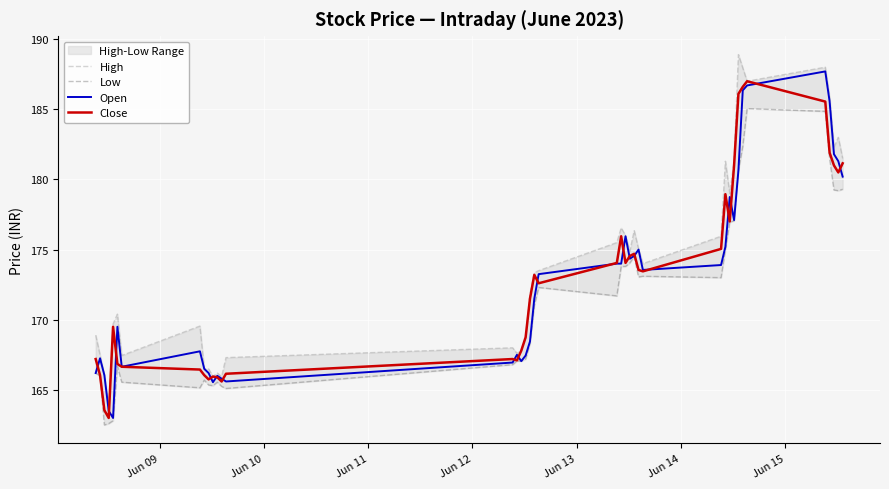

What is the maximum value for Close?

187.0